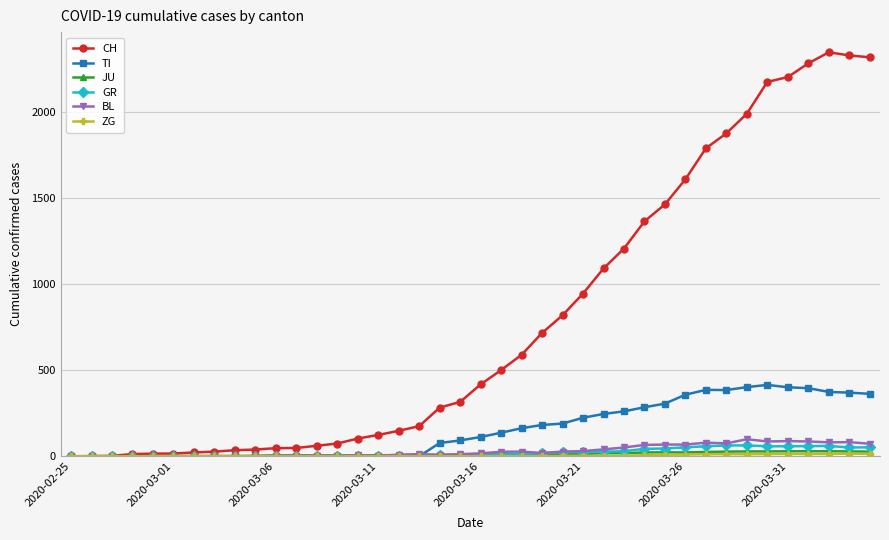

True or false: BL has more than 1 points higher than both neighbors.

True